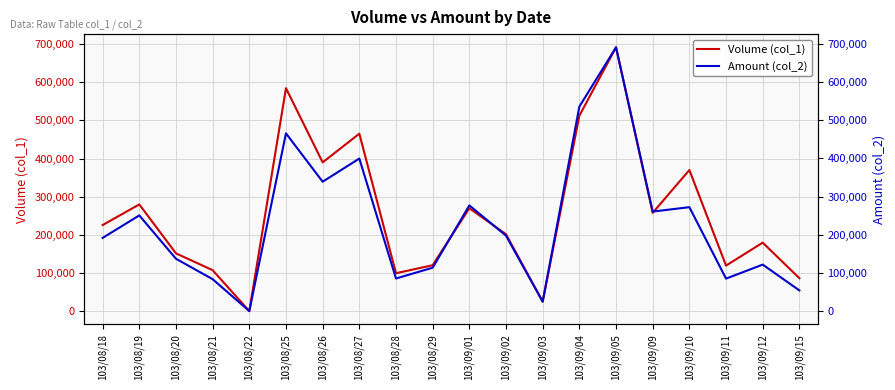

What is the sum of all Volume (col_1) values?

5143000